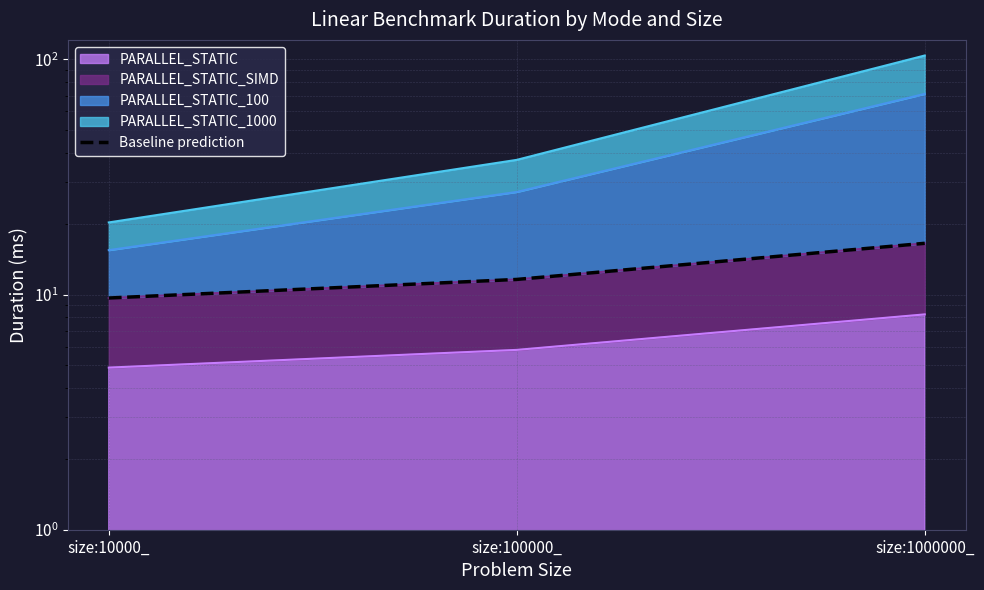

What is the average value?

12.6